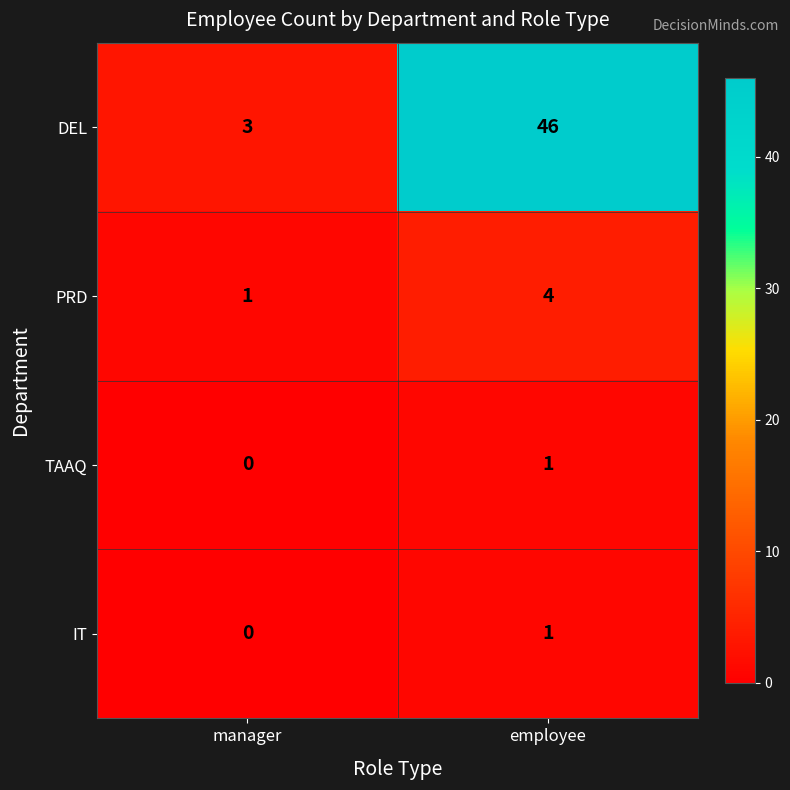

What is the spread (max minus min) of values at employee?

45